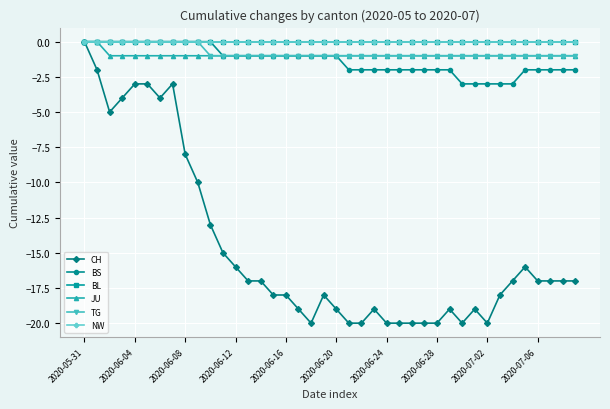

Does the chart display data point markers on the line(s)?

Yes